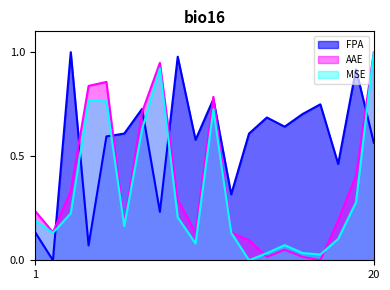

Rank the series at 3 from lowest to highest value.

MSE, AAE, FPA